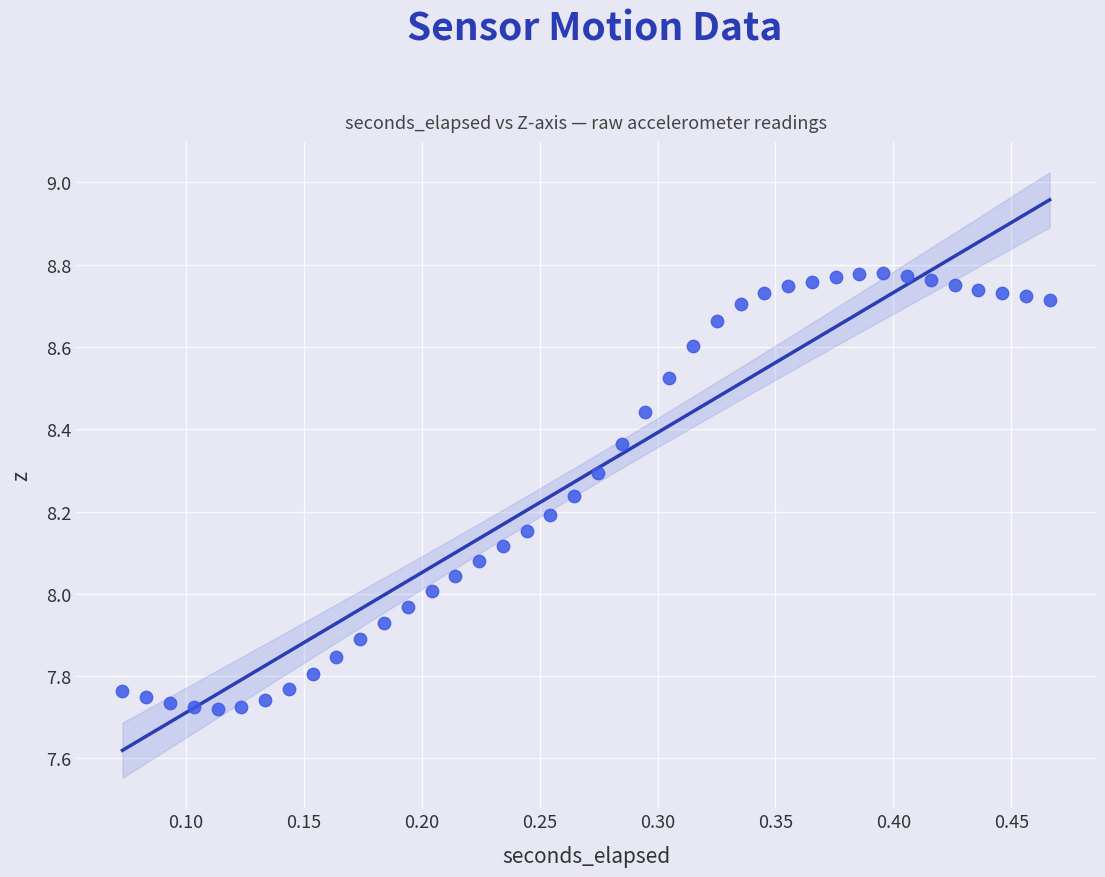

What is the range of Y values (max minus min)?

1.1